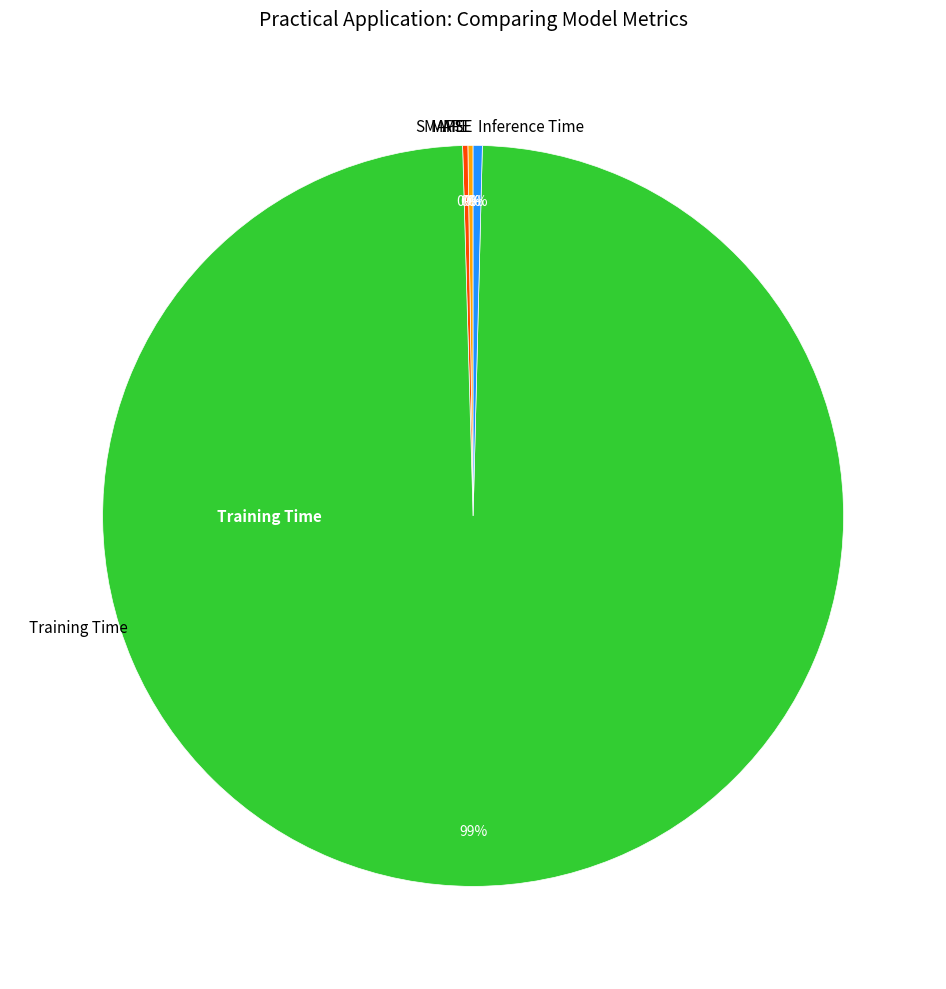

What is the largest slice in the pie chart?

Training Time